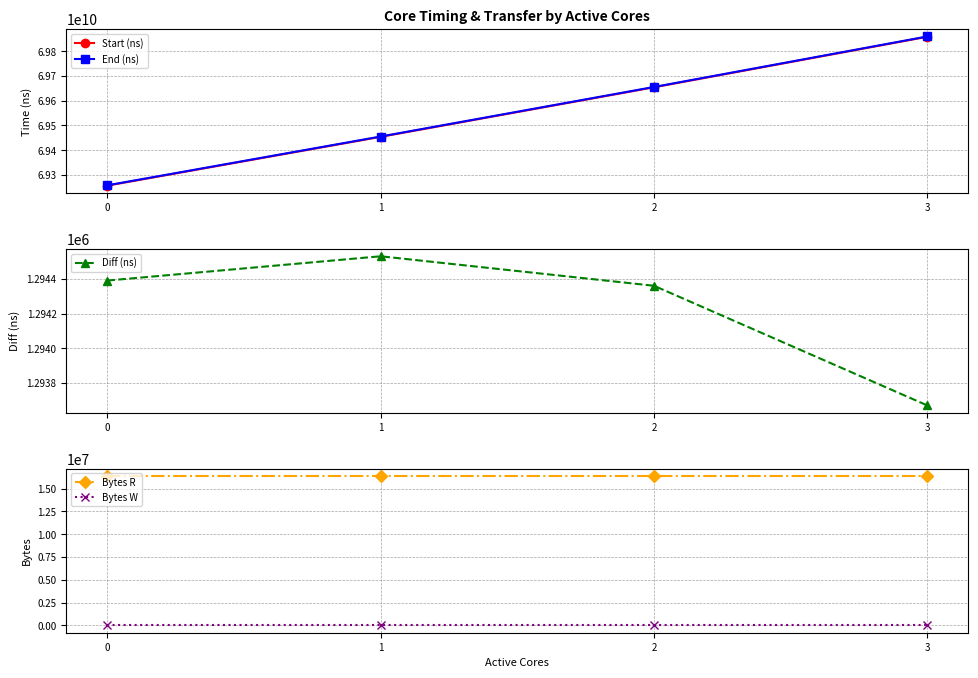

What is the difference between the maximum and minimum values in the Diff (ns) series?

860